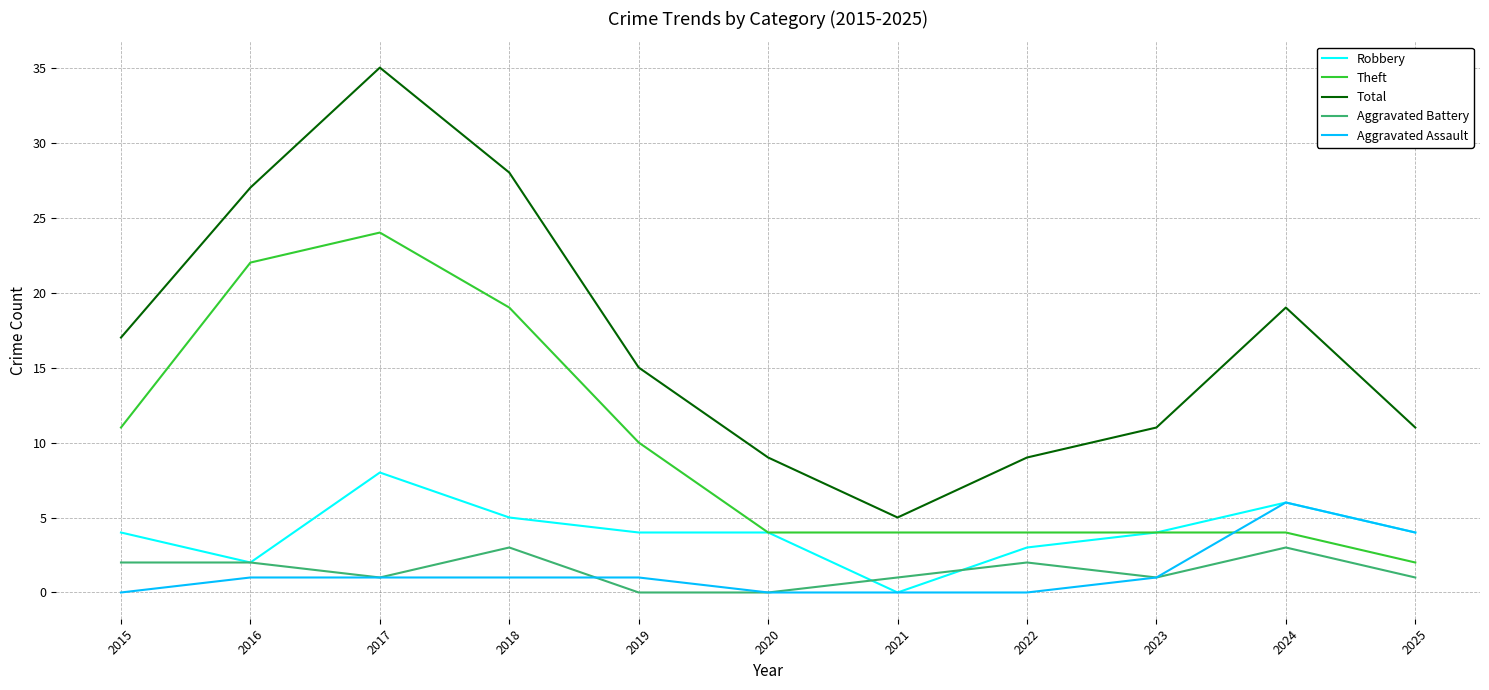

Which series has the largest total across all categories?

Total